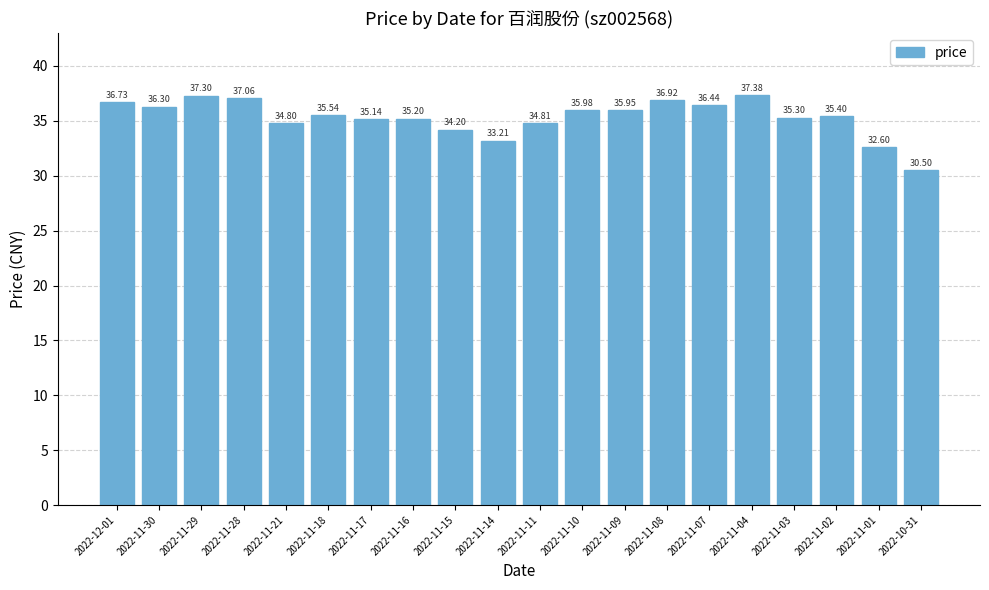

Is it true that the value at 2022-11-09 is 57.2?

False